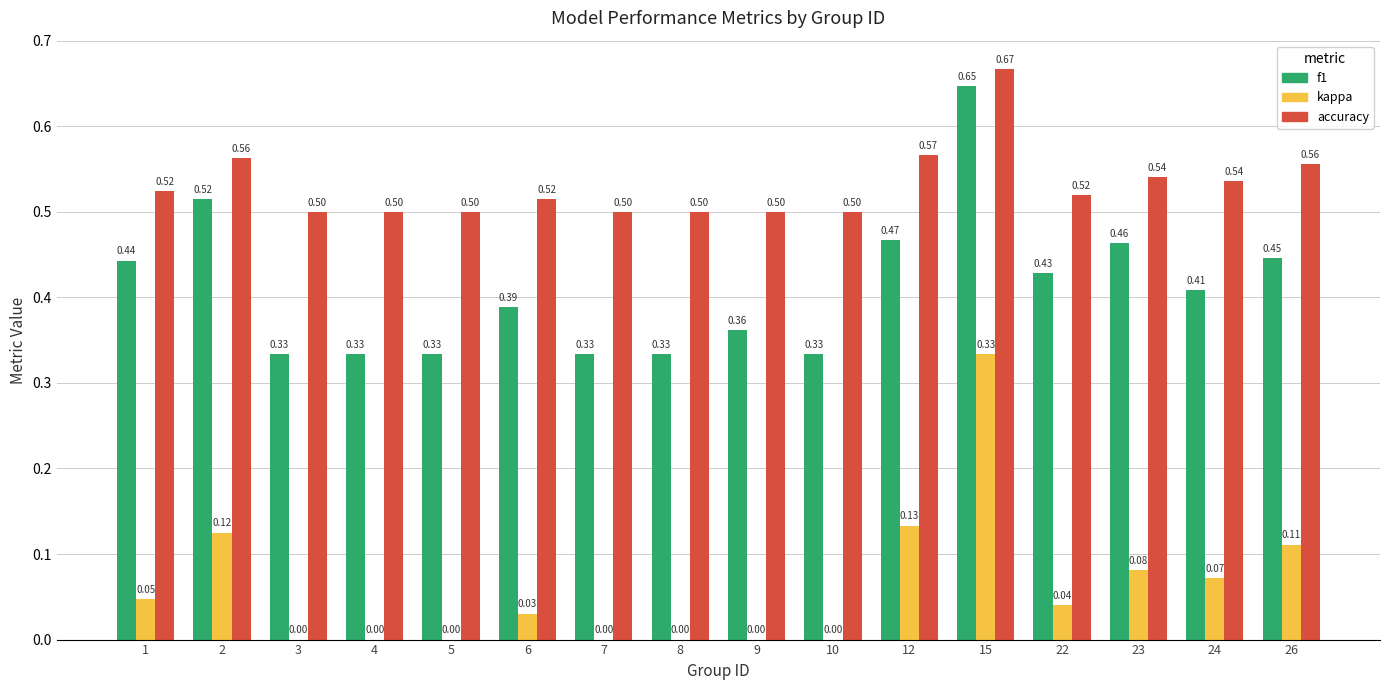

Between 4 and 15, which series saw the biggest shift?

kappa